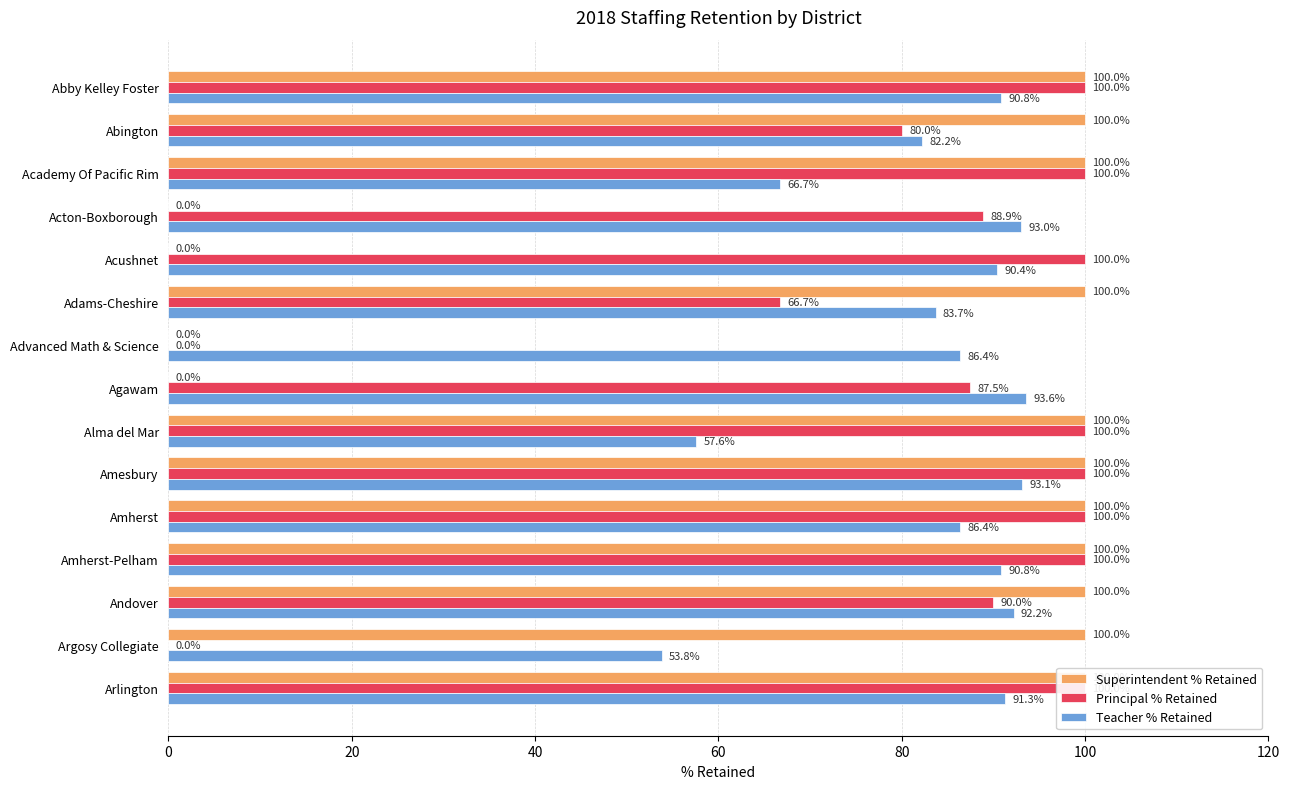

How many data points in Teacher % Retained are less than 90?

7